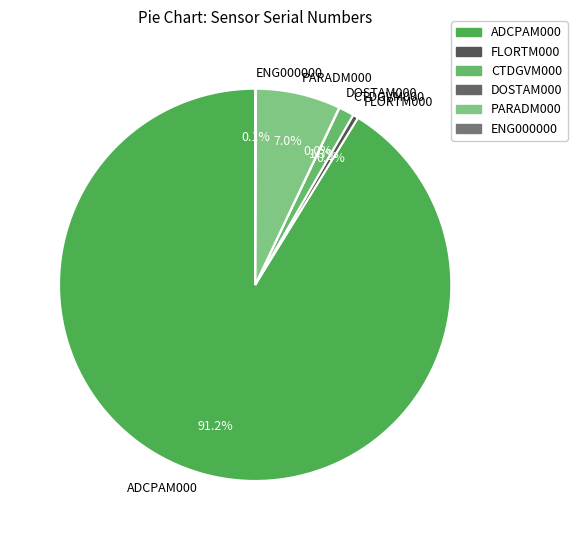

Does ADCPAM000 account for over 50% of the chart?

Yes